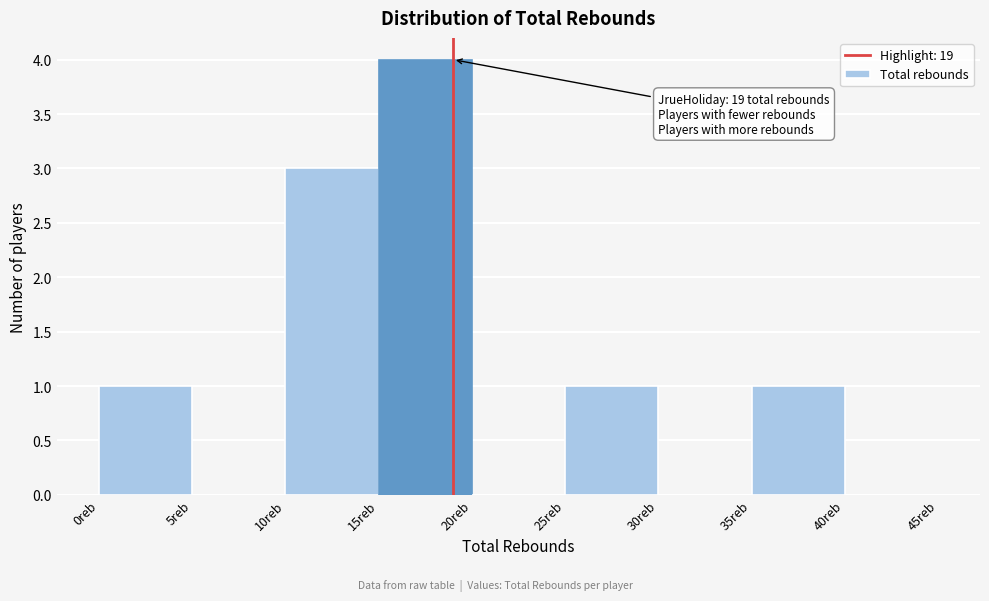

Over which range of the x-axis is the bar tallest?

15 to 20